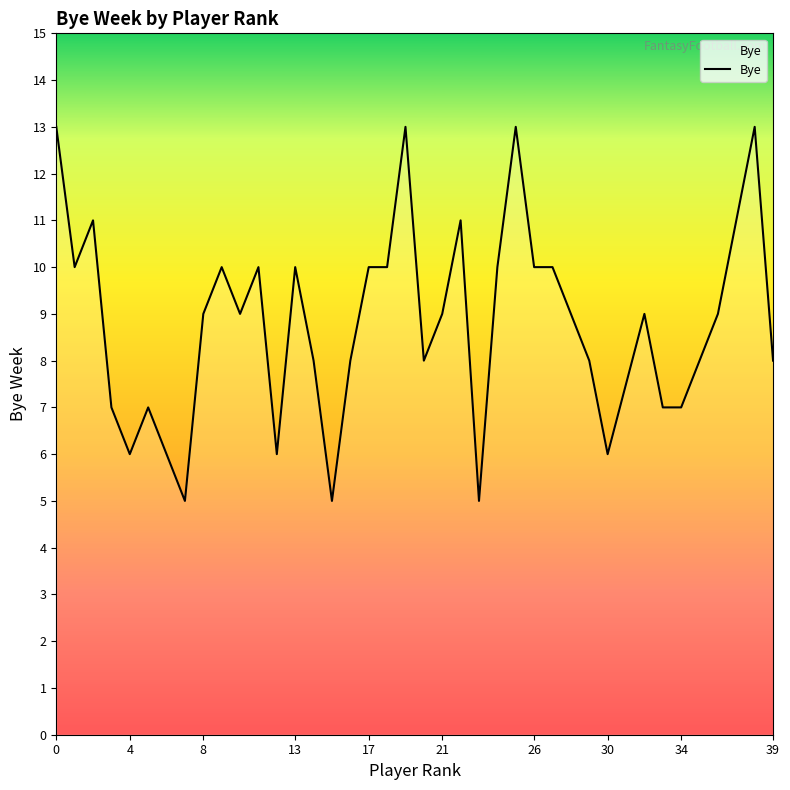

Does the chart display data point markers on the line(s)?

No